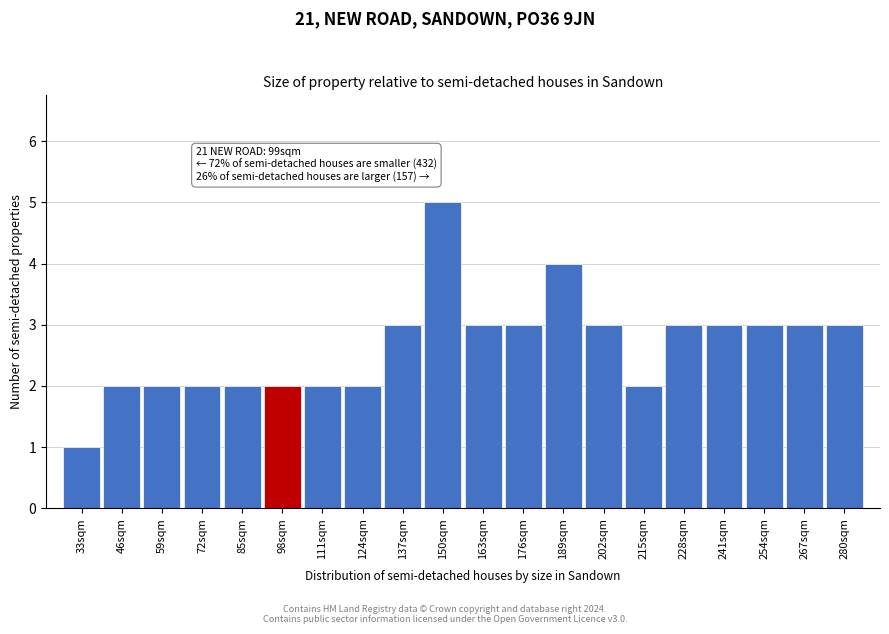

Over which range of the x-axis is the bar tallest?

143.5 to 156.5